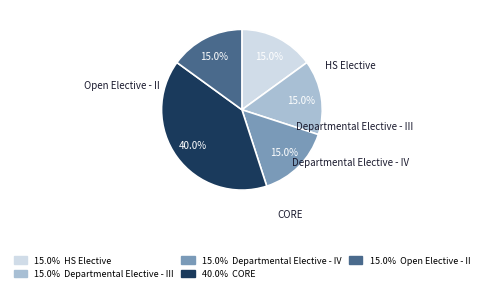

Is there a majority slice in this chart?

No